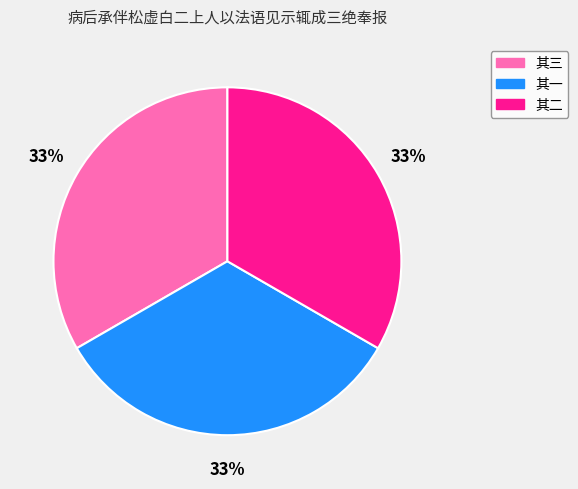

Does 其一 account for over 50% of the chart?

No